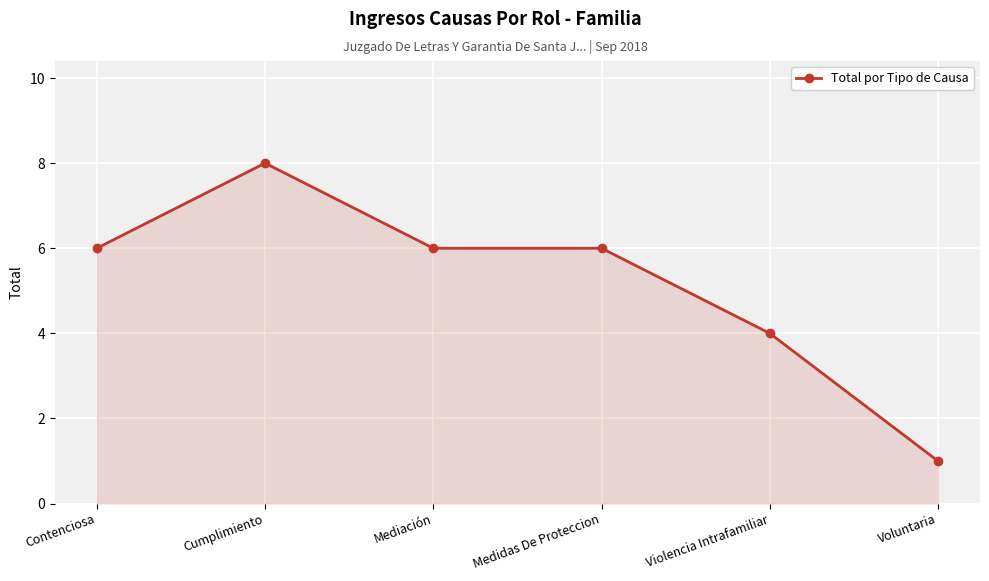

What position from the left is Medidas De Proteccion?

4